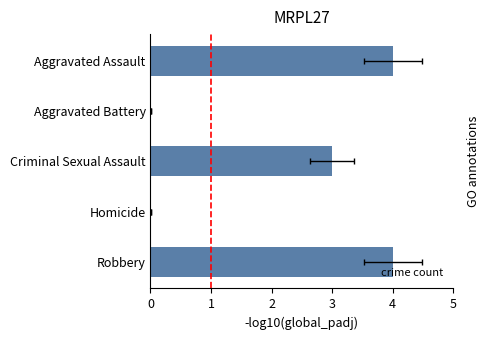

Does the chart contain stacked bars?

No